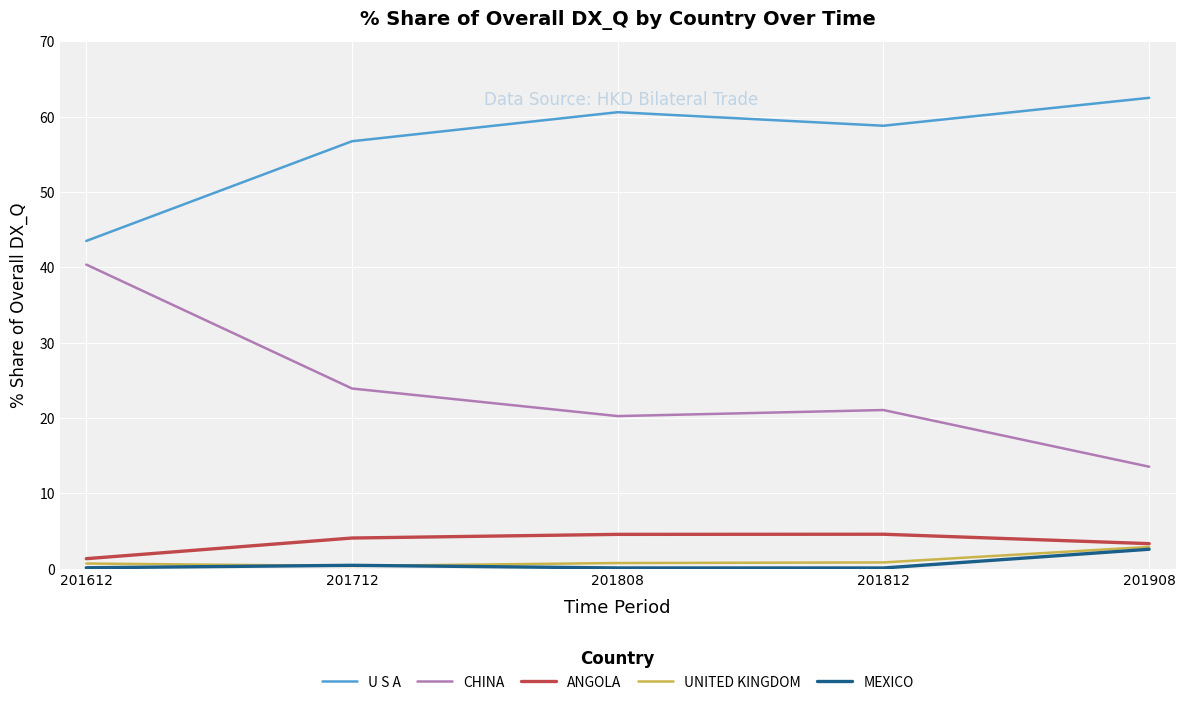

Where does the U S A series first go above 58?

201808